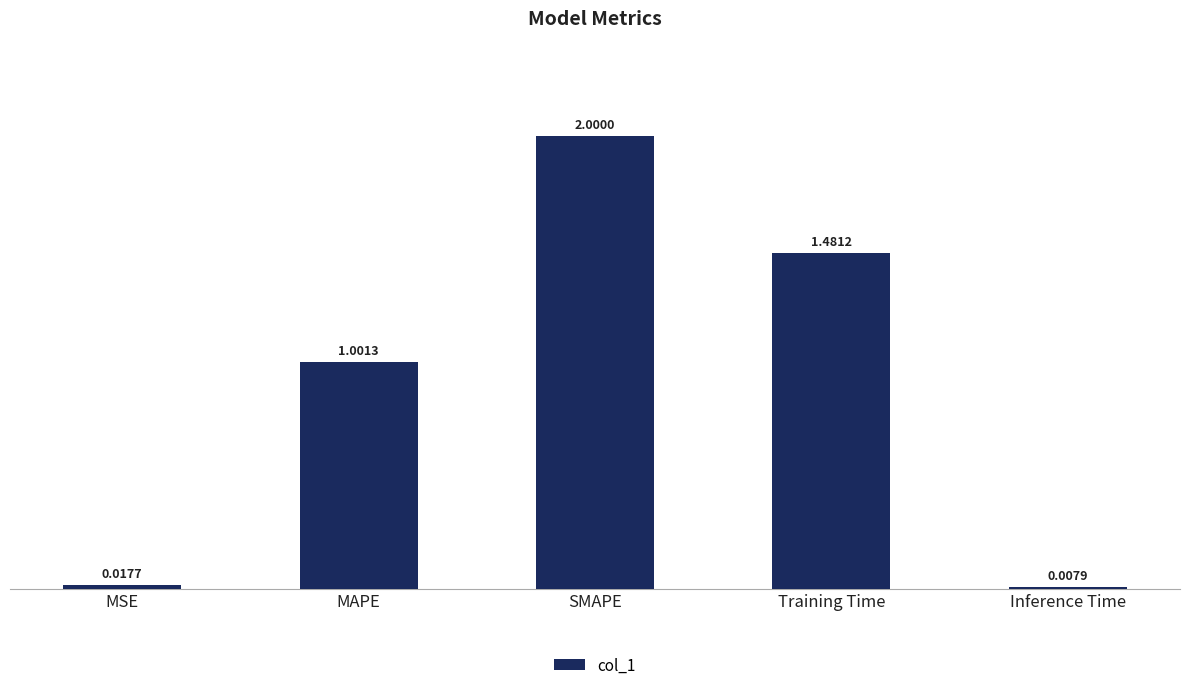

Is it true that the value at SMAPE is 2.0?

True